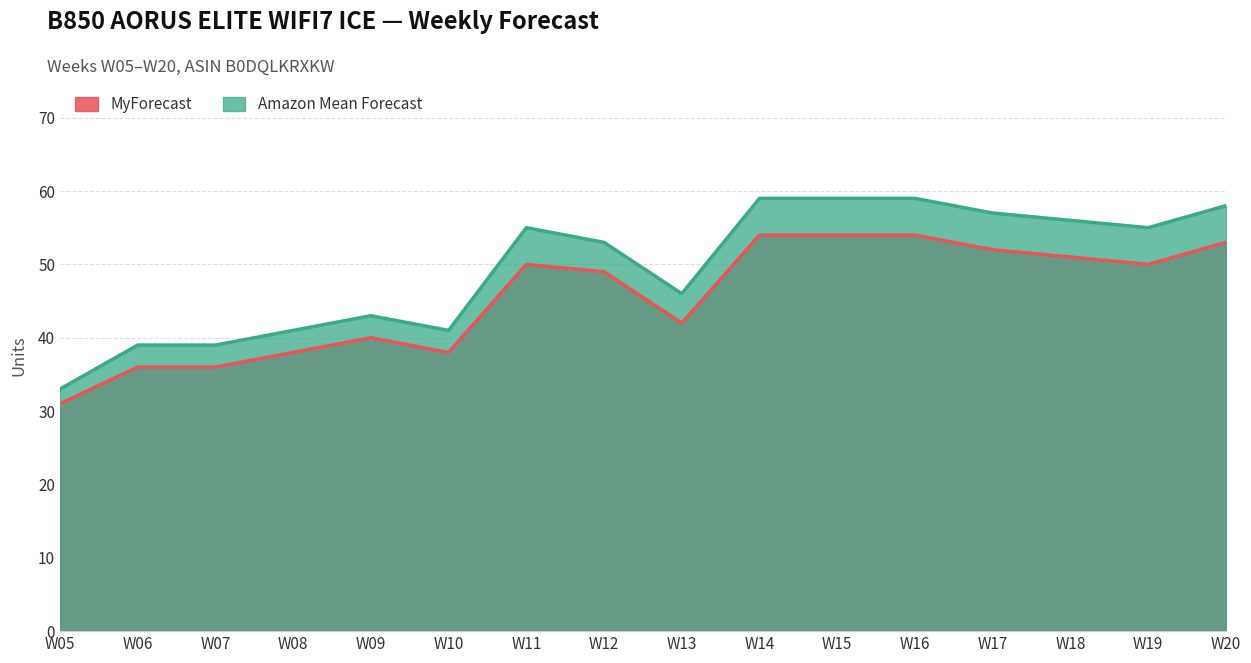

How many data points in Amazon Mean Forecast are above 55?

6